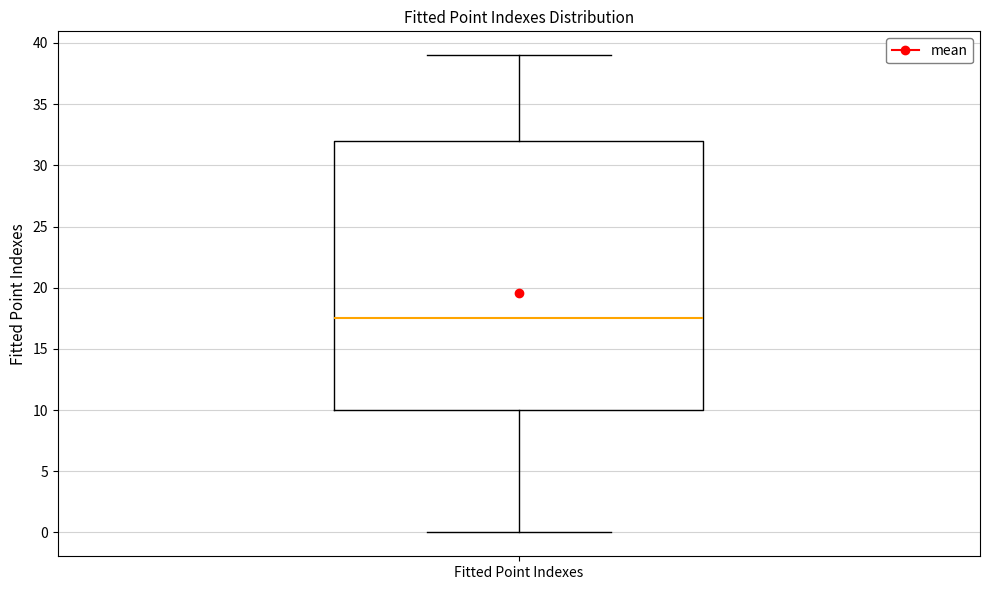

Where does the median line of the box for Fitted Point Indexes sit on the y-axis? The values are not printed on the chart, so give them approximately, as read against the axis.

17.5